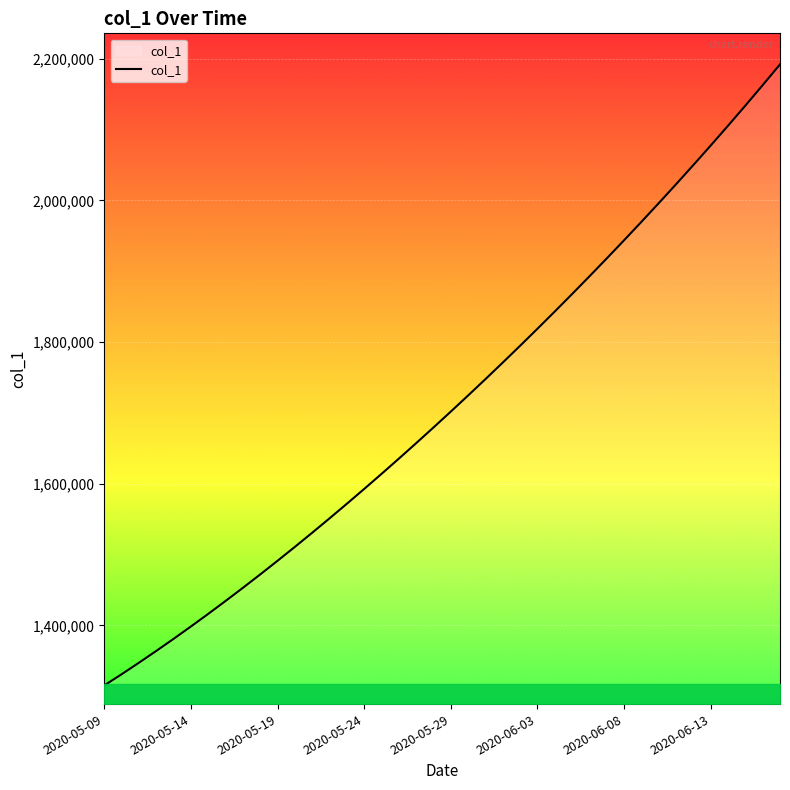

What is the minimum value shown in the chart?

1315099.0